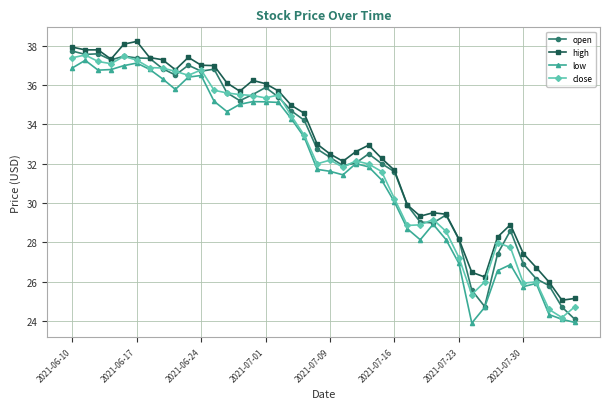

True or false: high and low intersect in this chart.

False